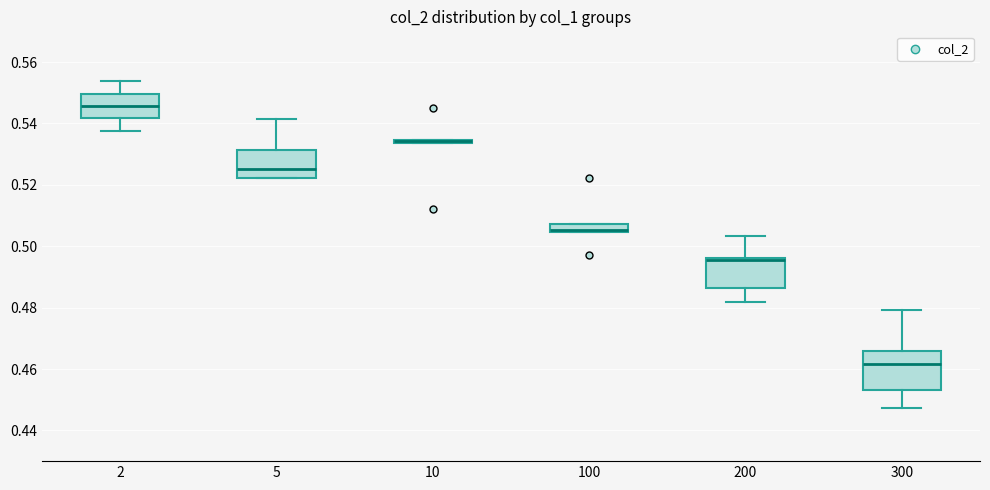

Where is the upper edge of the box at x = 300 on the y-axis? The values are not printed on the chart, so give them approximately, as read against the axis.

0.466